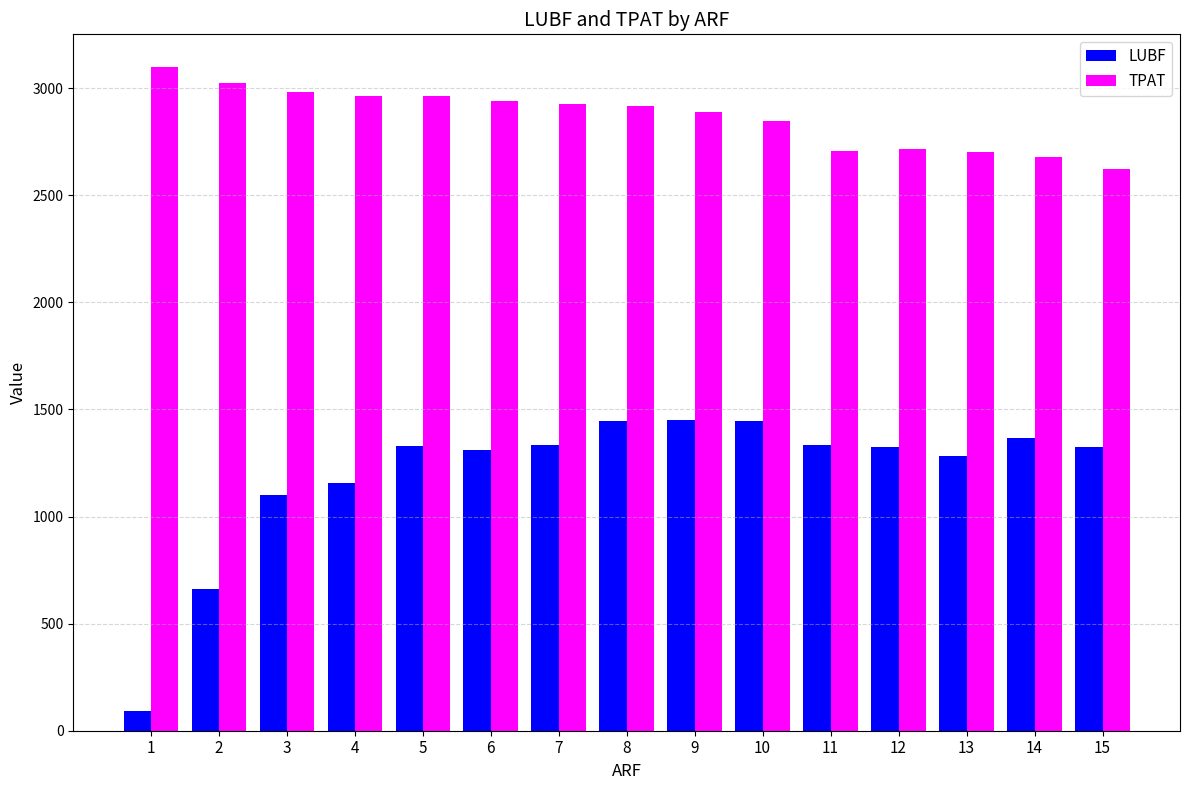

Count the number of data series in this chart.

2